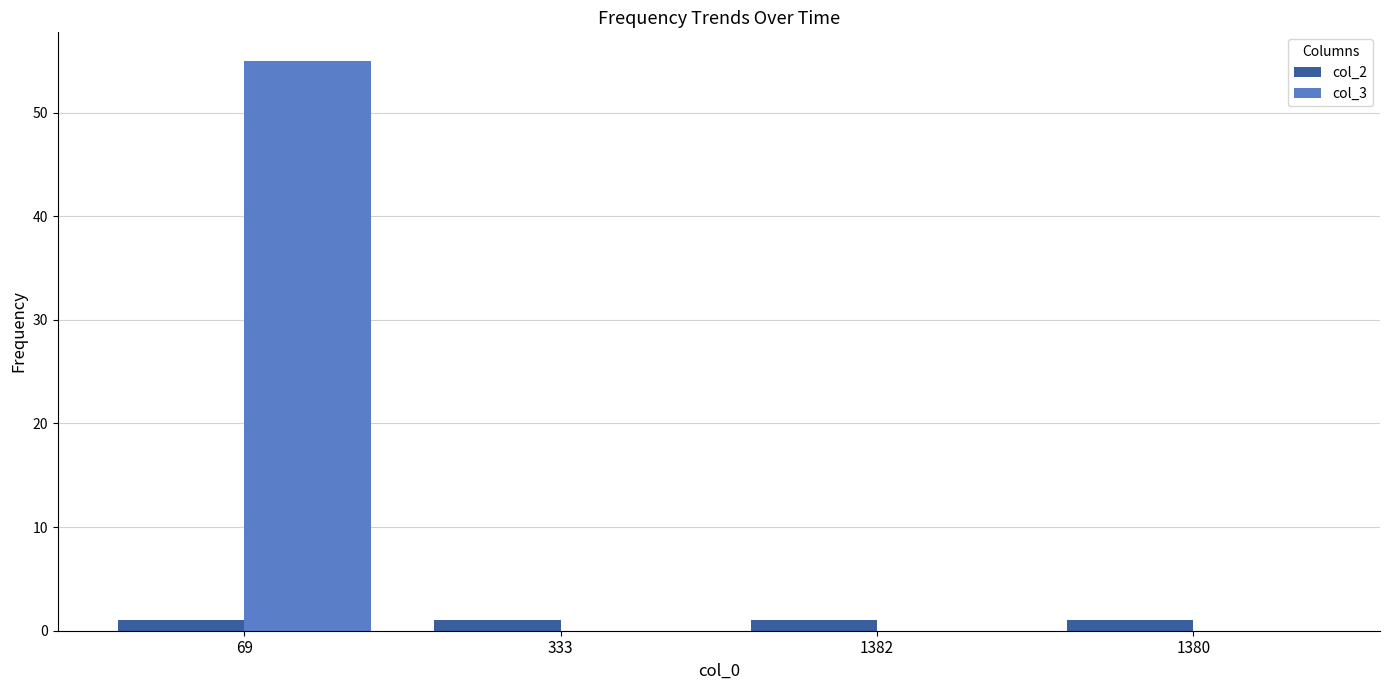

At which category is the sum across all series the highest?

69